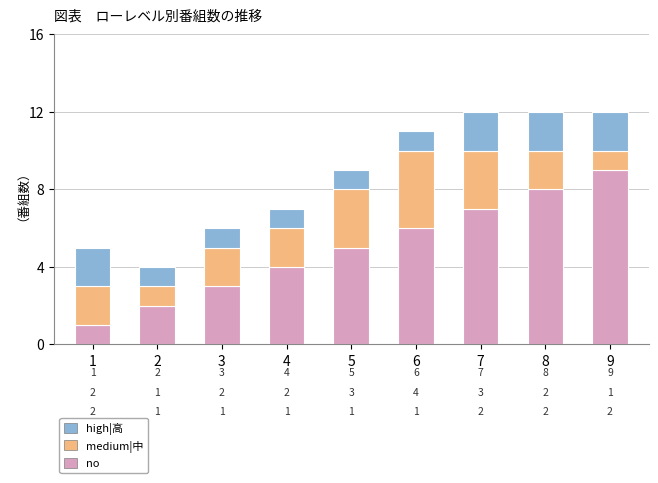

What is the maximum value for no?

9